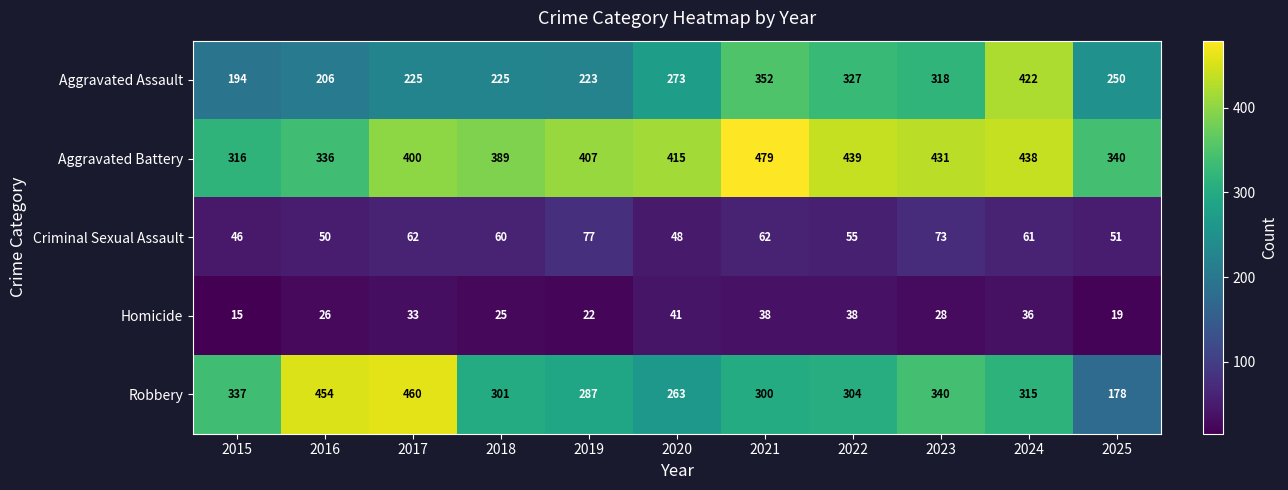

Which category has the lowest value in the Aggravated Assault series?

2015